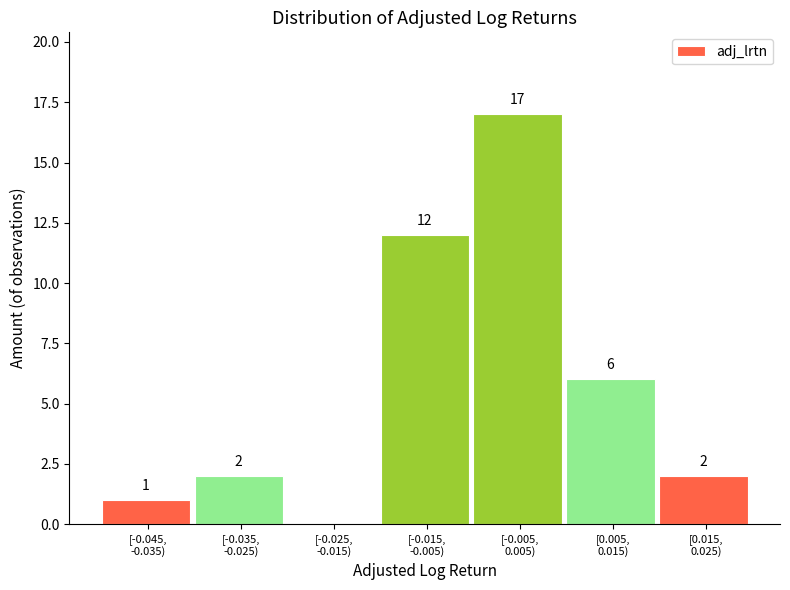

What is the maximum value shown in the chart?

17